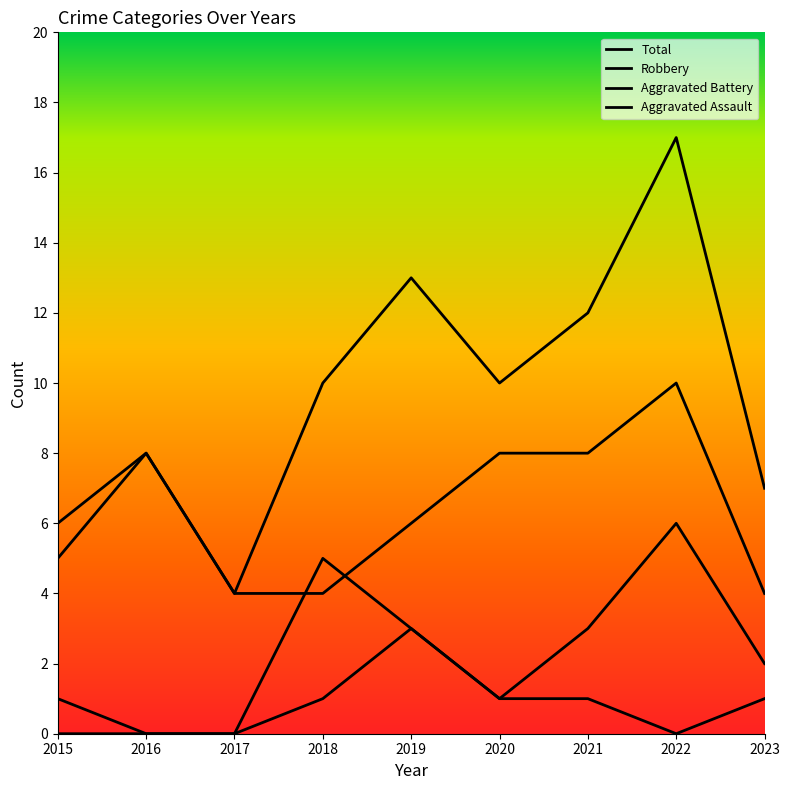

True or false: Aggravated Assault and Aggravated Battery intersect in this chart.

False